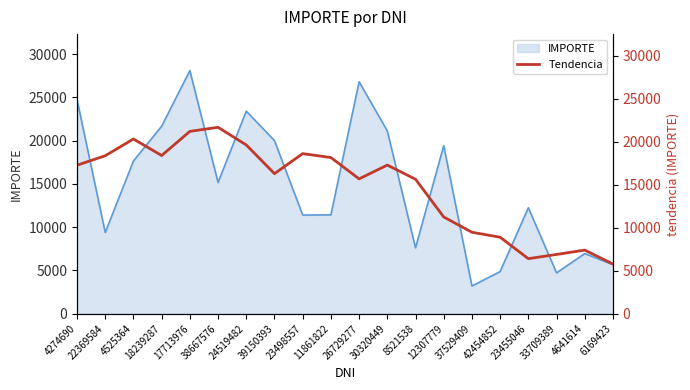

What is the minimum value for IMPORTE?

3200